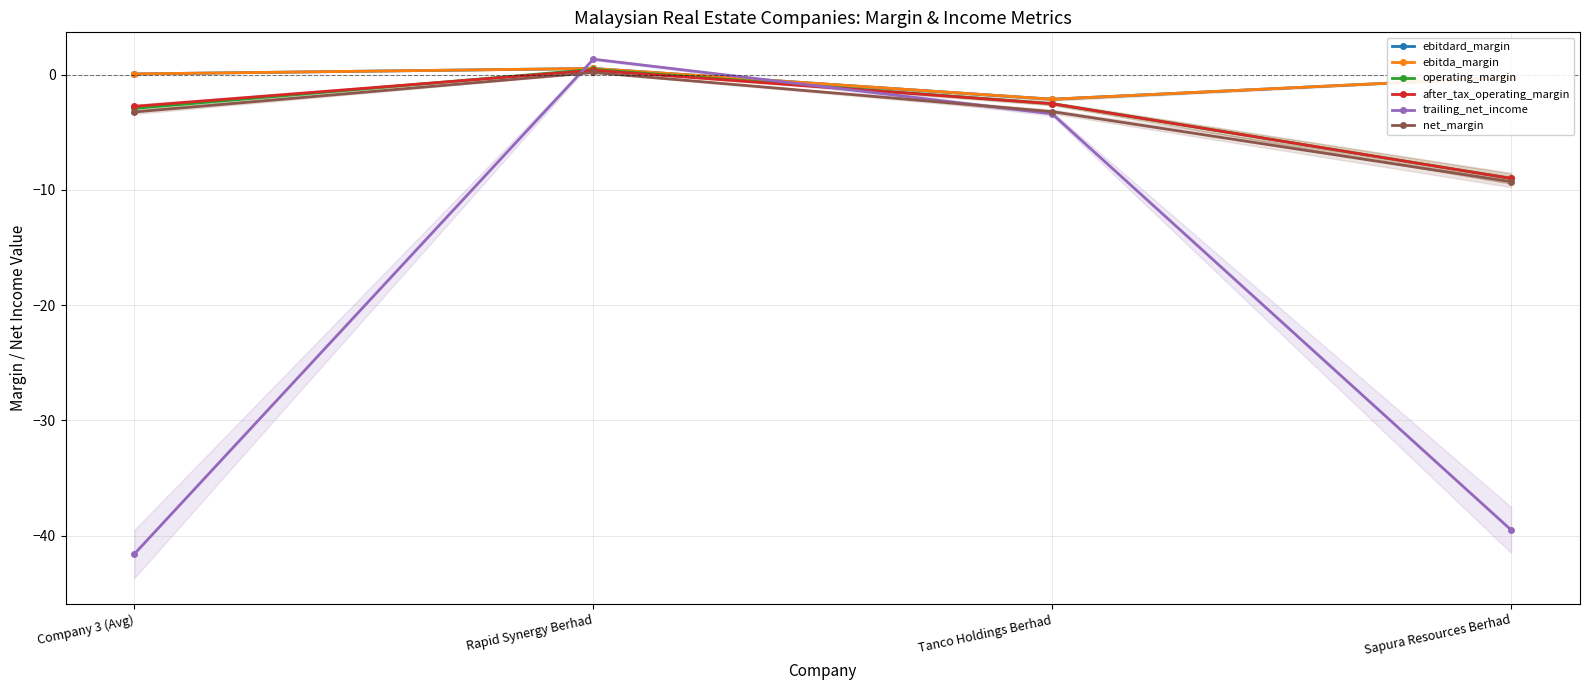

Does the chart display data point markers on the line(s)?

Yes